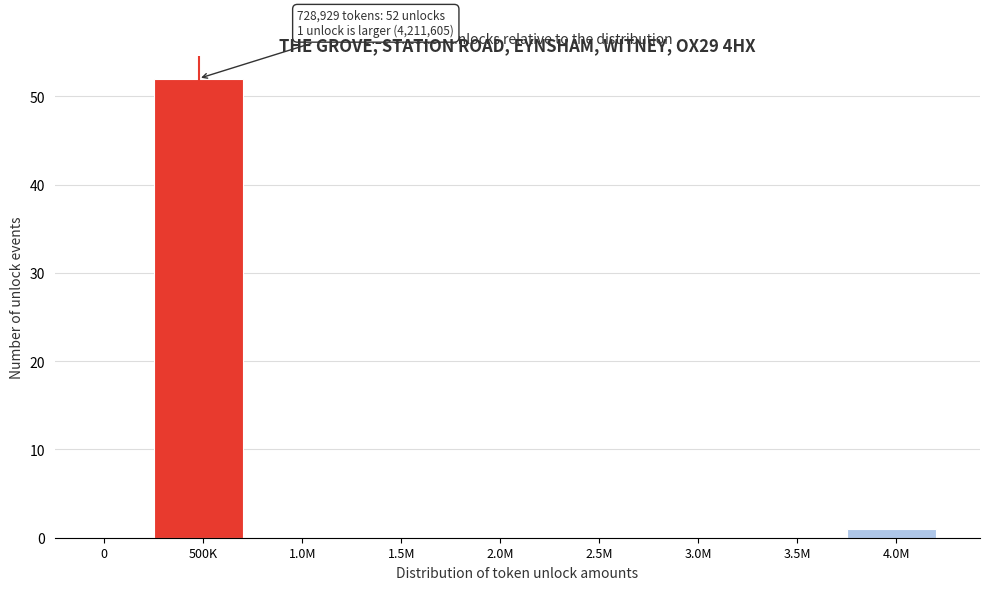

Reading left to right, transcribe all the data shown in this chart.

0=0	500K=52	1.0M=0	1.5M=0	2.0M=0	2.5M=0	3.0M=0	3.5M=0	4.0M=1